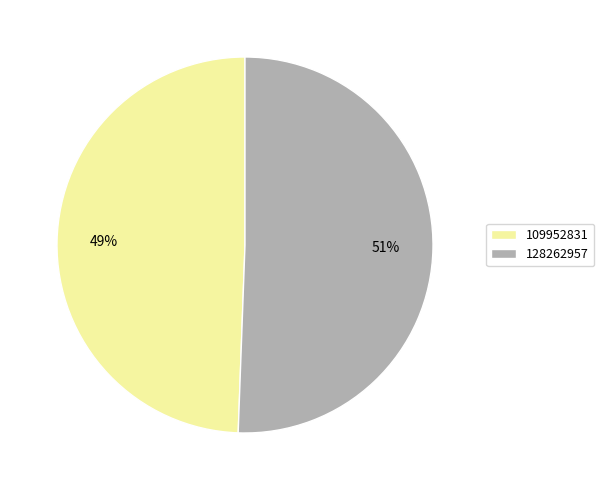

How many slices are in this pie chart?

2